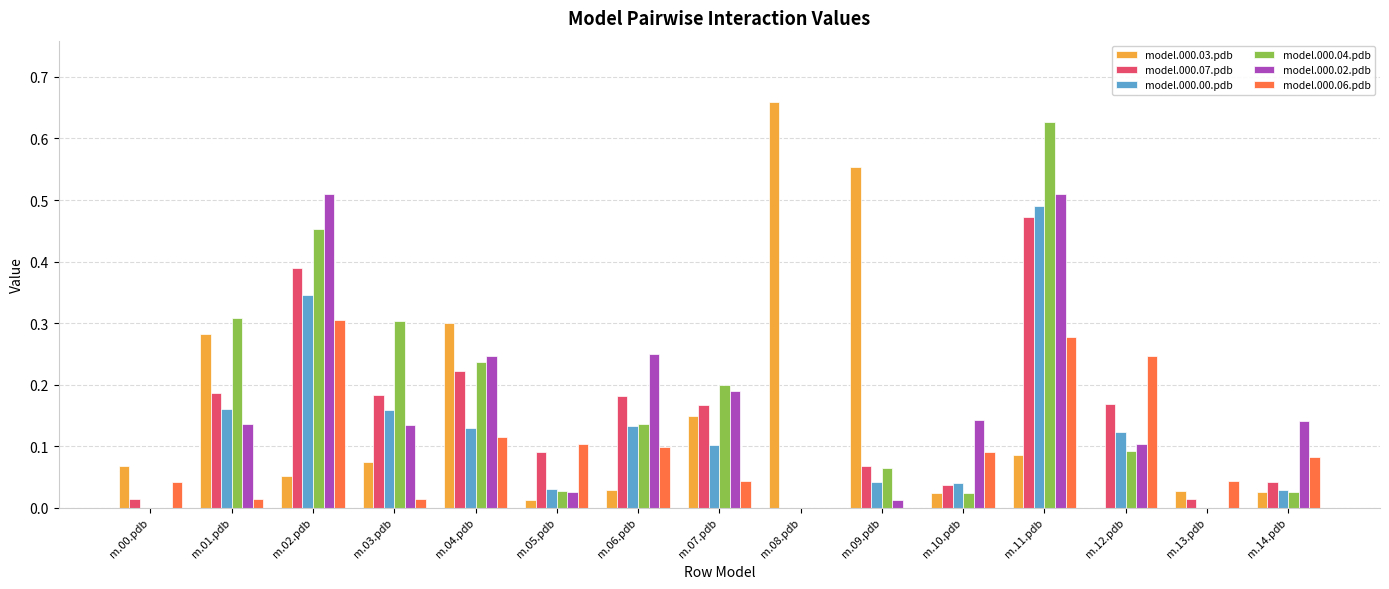

Between m.08.pdb and m.12.pdb, which series saw the biggest shift?

model.000.03.pdb